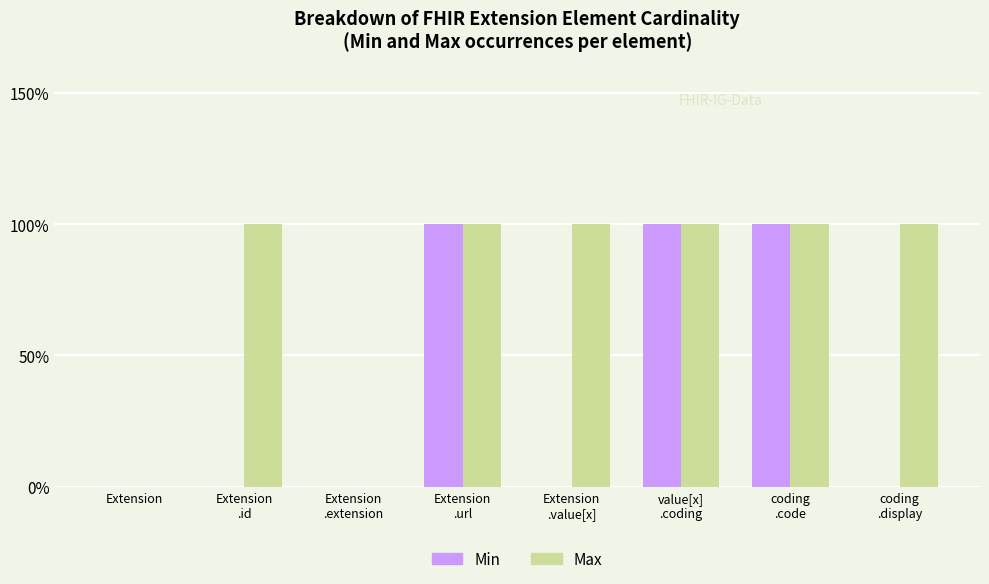

What are all the series names shown in the legend?

Min, Max